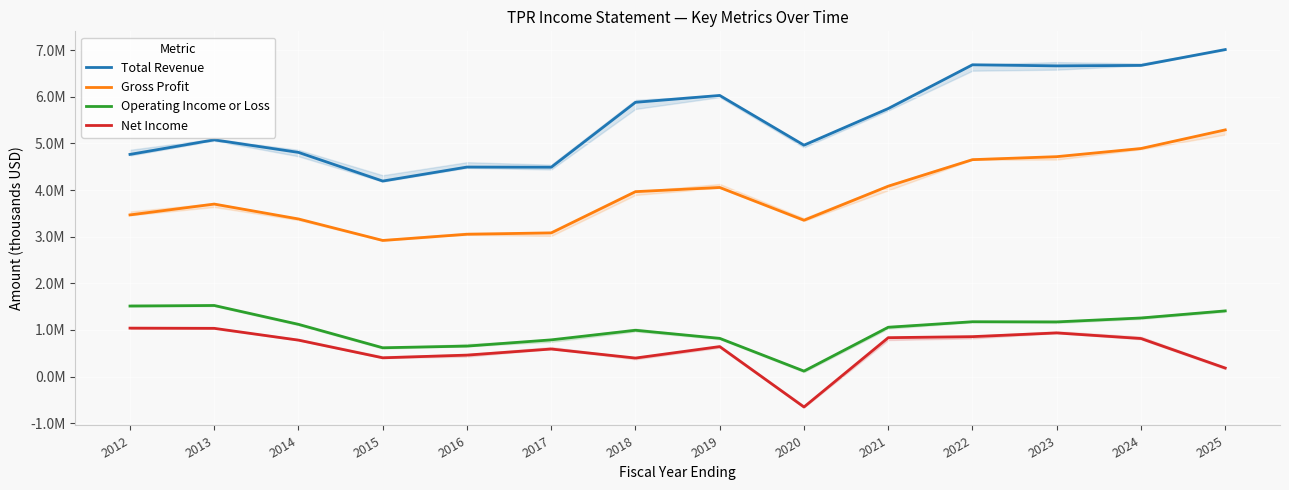

True or false: Gross Profit and Net Income cross at least once.

False